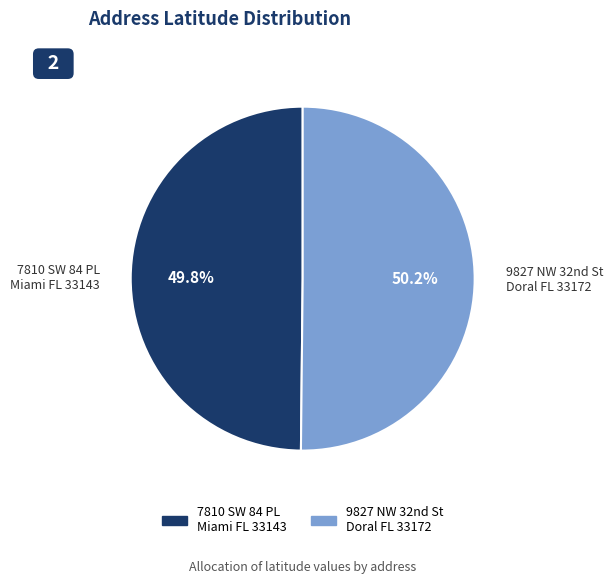

Does any single category account for the majority?

Yes